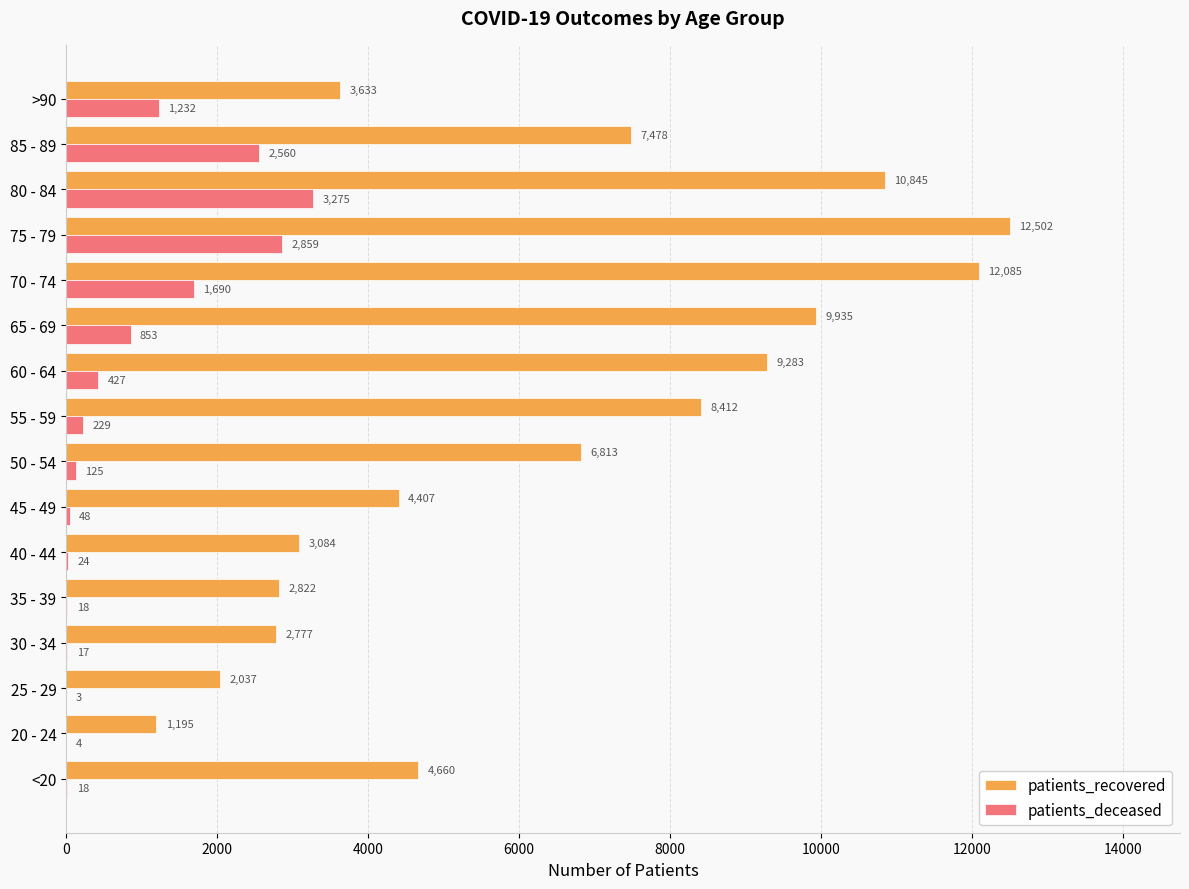

What is the total value across all series at 75 - 79?

15361